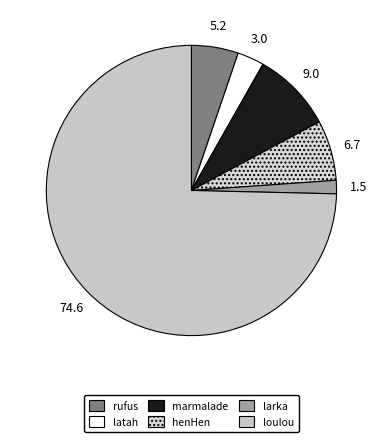

How many segments does this pie chart have?

6